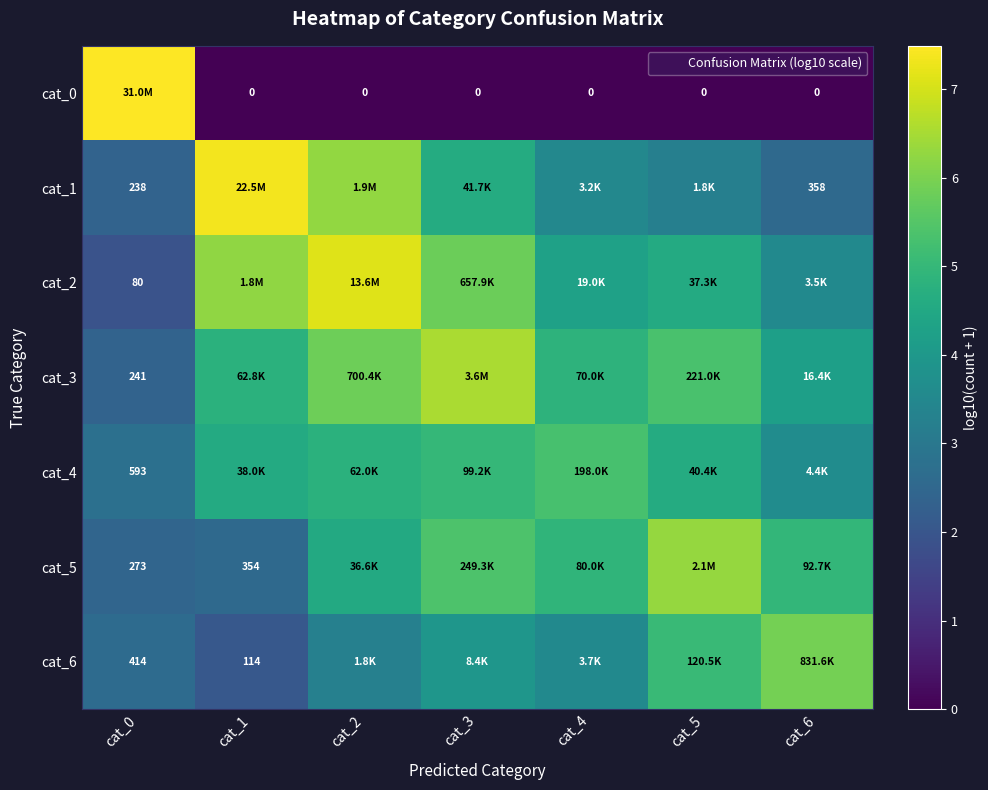

At which label is cat_1 closest to 4?

cat_4